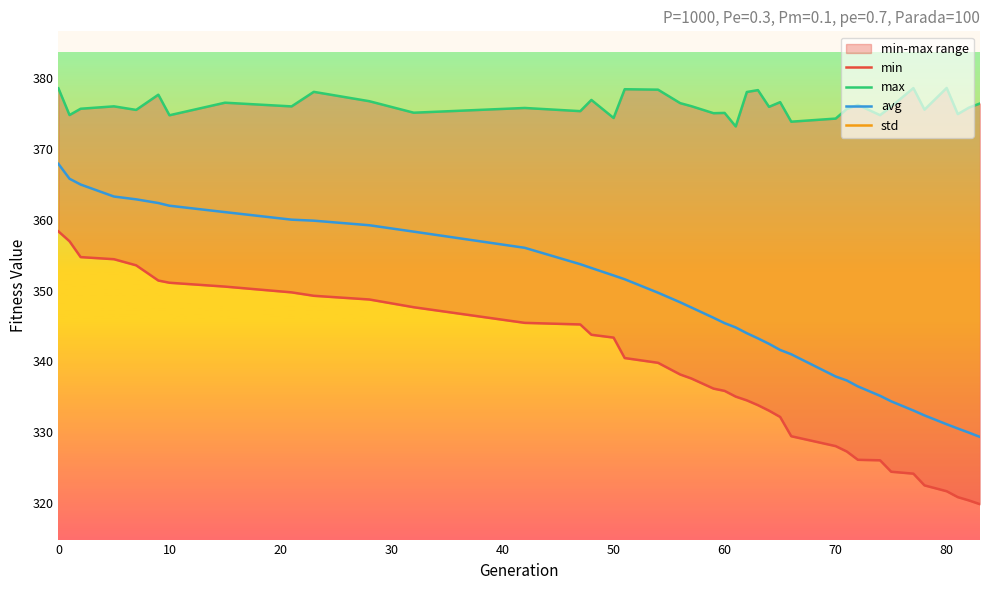

The avg series shows 144.0 at 10. True or false?

False